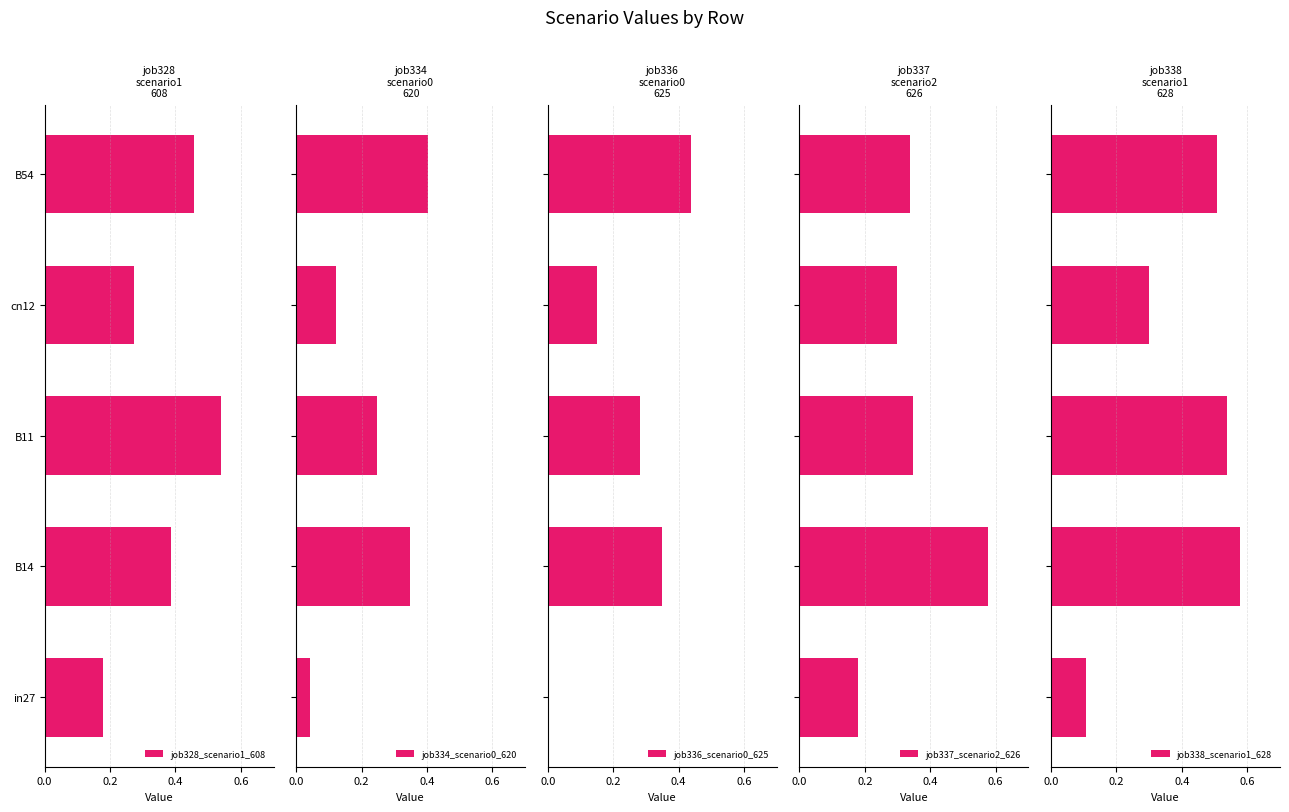

List the labels in order of job328_scenario1_608 value, largest first.

B11, B54, B14, cn12, in27